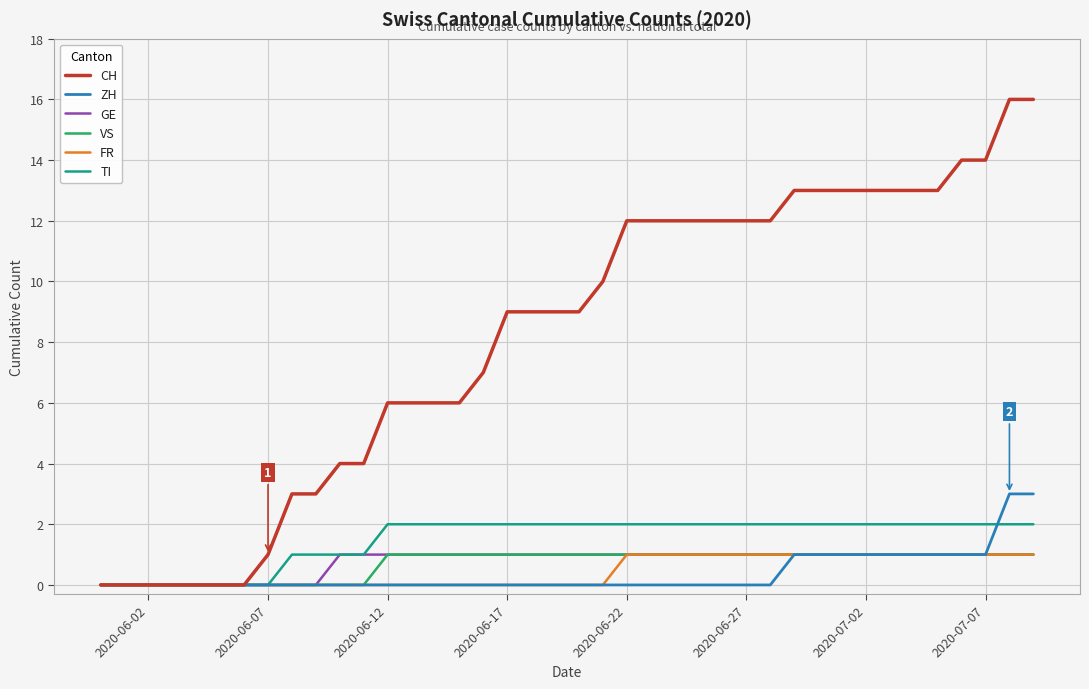

Which series has the largest total across all categories?

CH